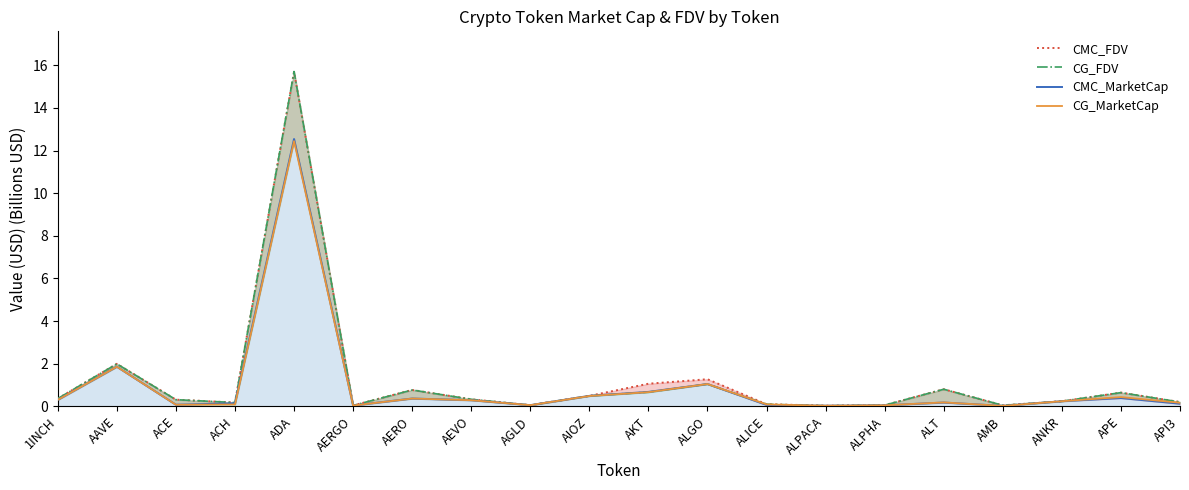

What is the difference between the maximum and second lowest values in the CMC_FDV series?

15.6